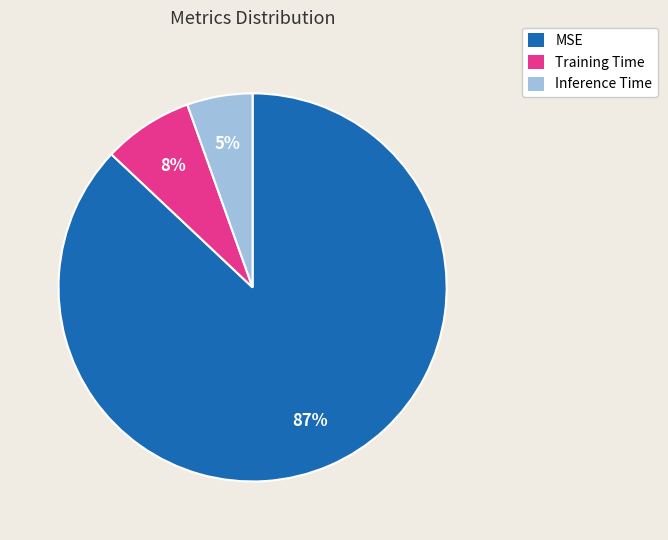

Which slice is the largest?

MSE